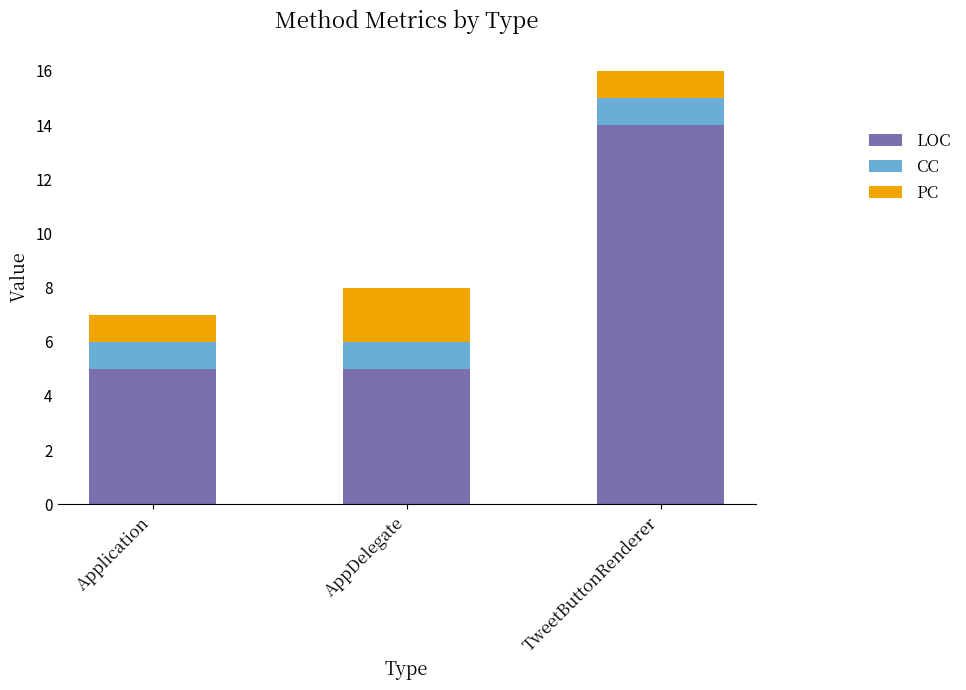

What is the sum of all LOC values?

24